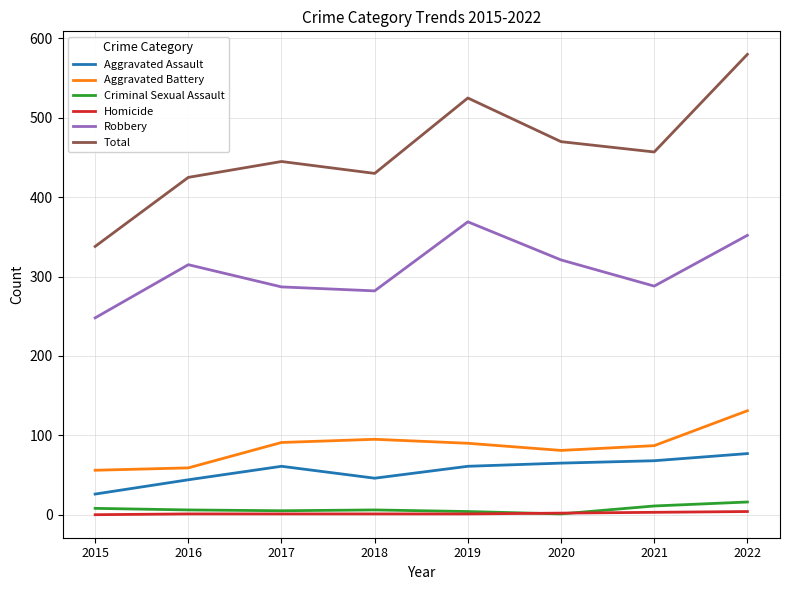

The value of Homicide at 2018 is 1. True or false?

True